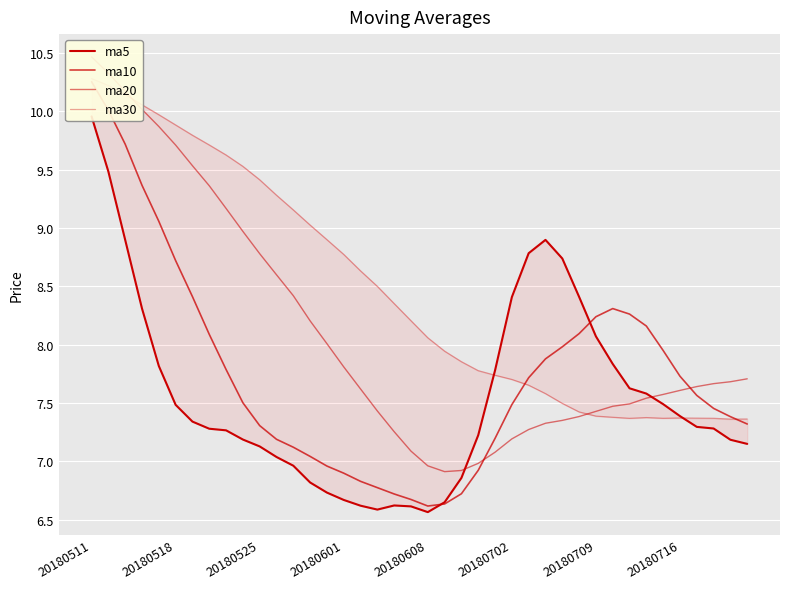

What are all the series names shown in the legend?

ma5, ma10, ma20, ma30